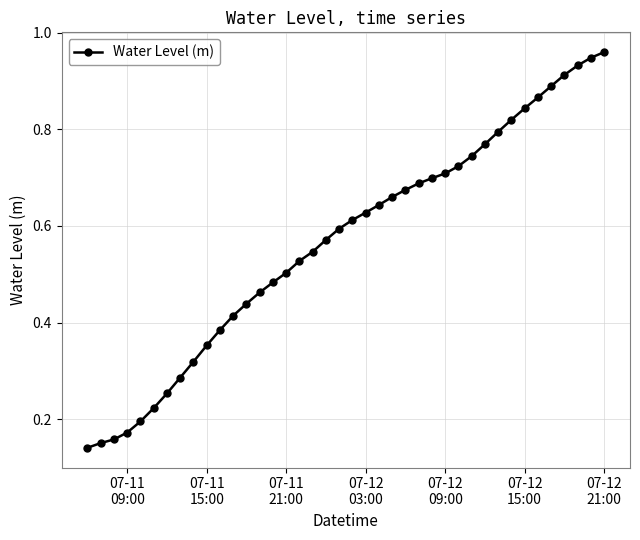

What is the sum of all values?

22.7